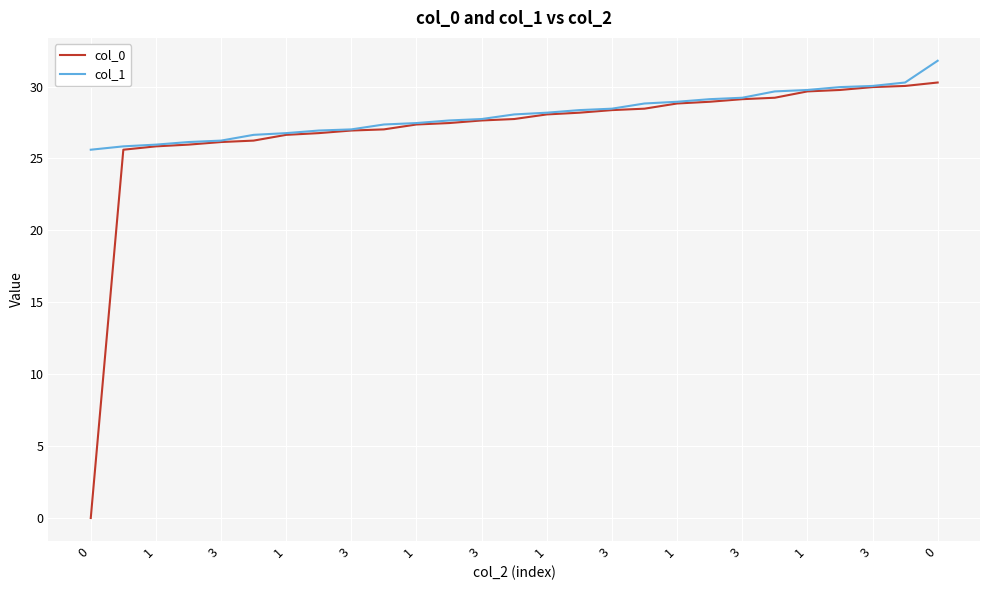

What is the maximum value for col_0?

30.3